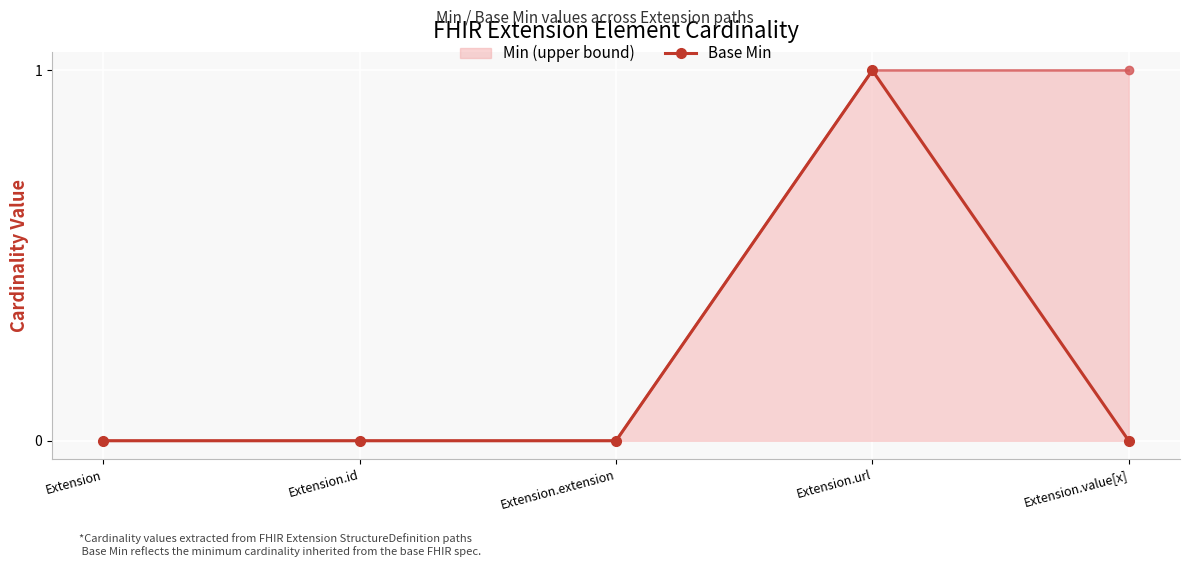

At Extension.value[x], list the series in order from largest to smallest.

Min, Base Min